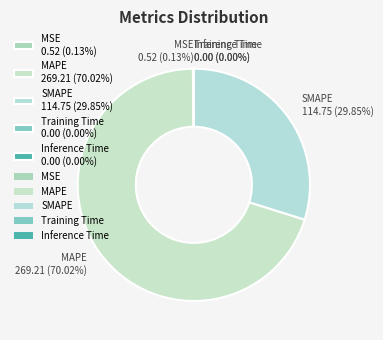

True or false: MAPE accounts for 57% of the total.

False